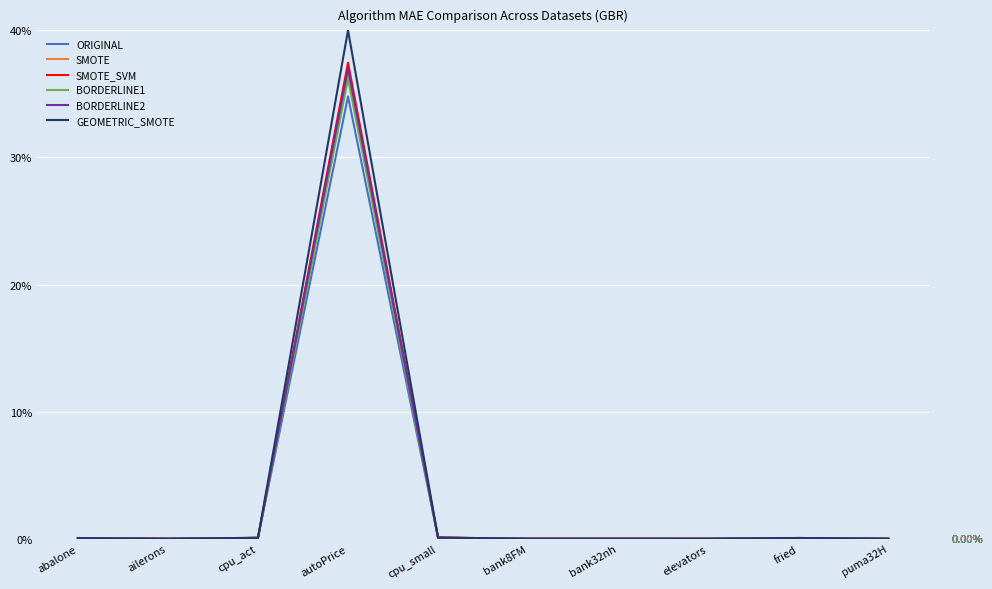

What are all the series names shown in the legend?

ORIGINAL, SMOTE, SMOTE_SVM, BORDERLINE1, BORDERLINE2, GEOMETRIC_SMOTE